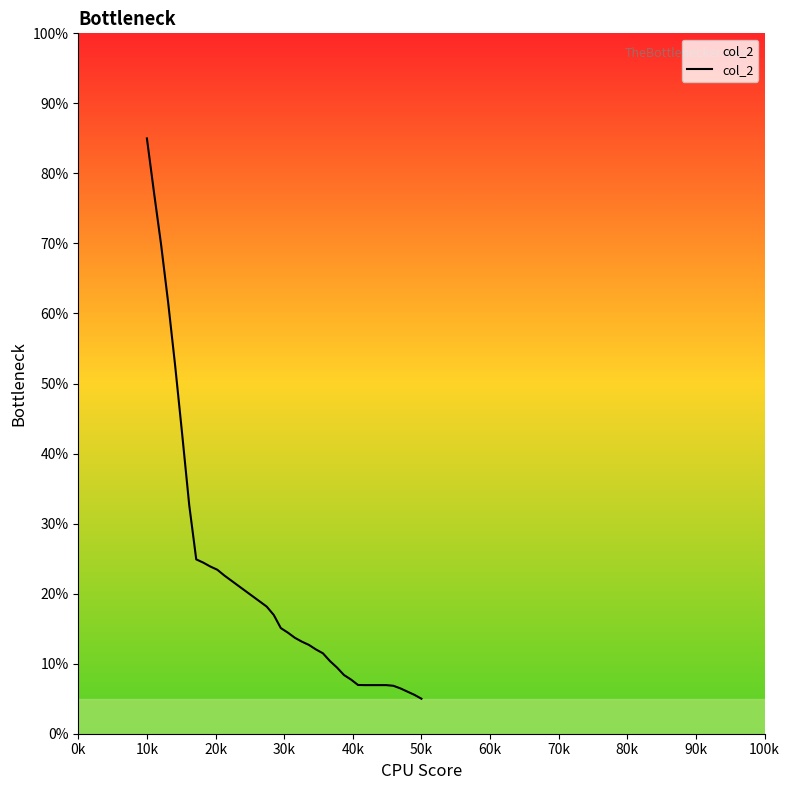

What is the maximum value shown in the chart?

85.0